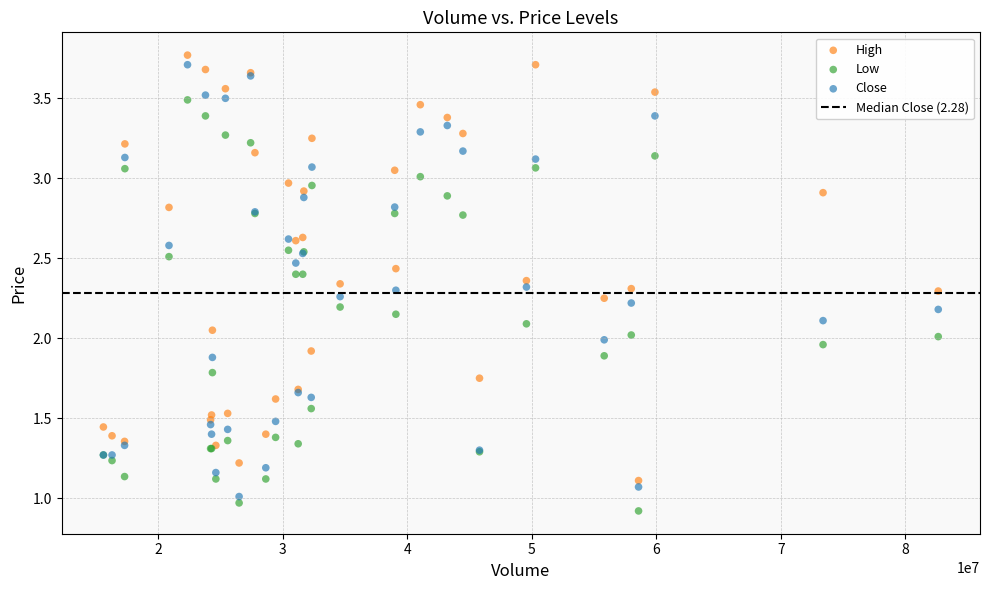

Which series contains the lowest Y value?

Low